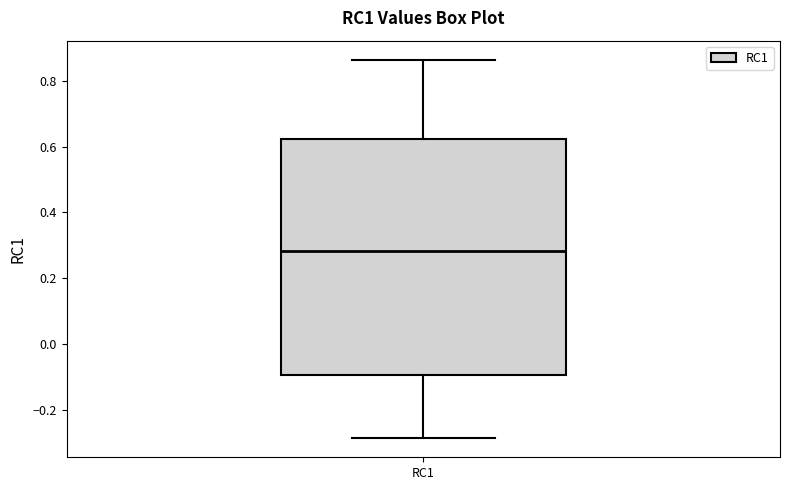

Read this box plot against the y-axis: the position of the median line, the range covered by the box, and the ends of both whiskers. The values are not printed on the chart, so give them approximately, as read against the axis.

median 0.28, box -0.10 to 0.62, whiskers -0.28 to 0.86